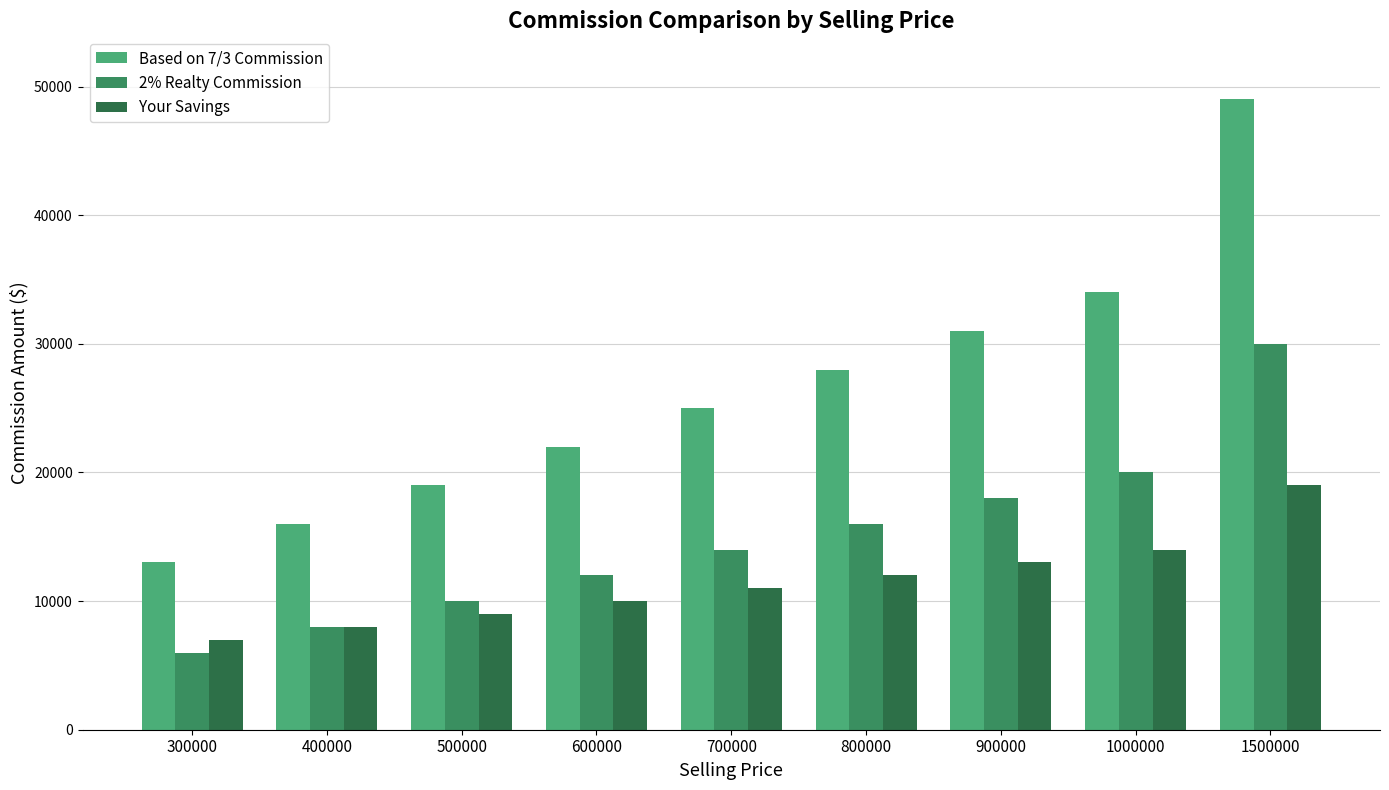

Is it true that Your Savings equals 4280 at 600000?

False